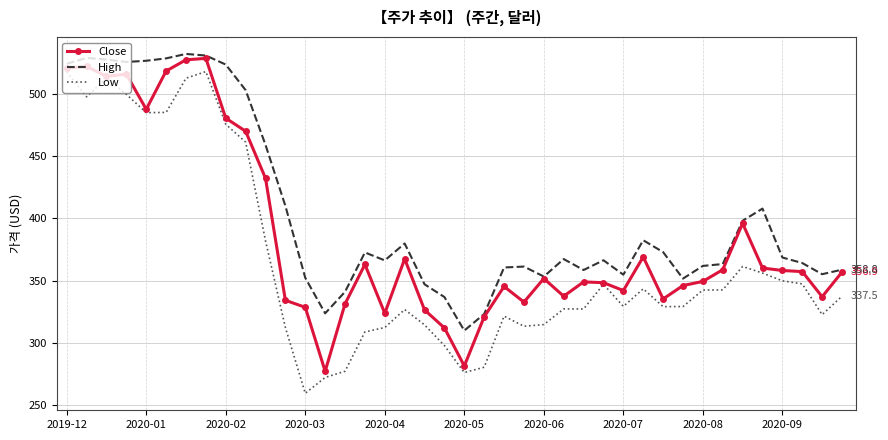

How many values in the Close series exceed 356?

20